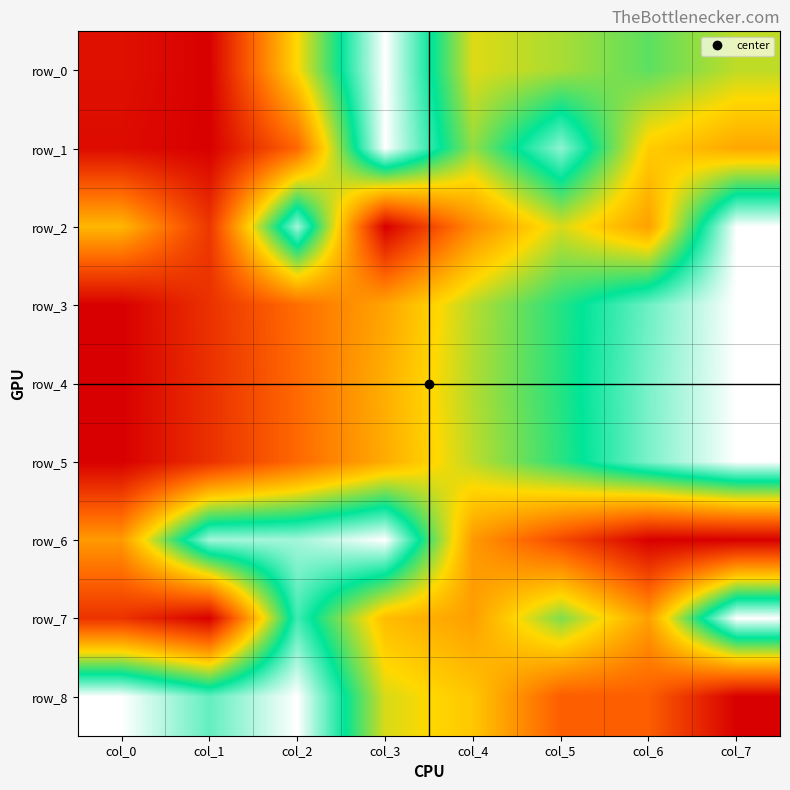

The value of row_8 at col_1 is 0.8. True or false?

True